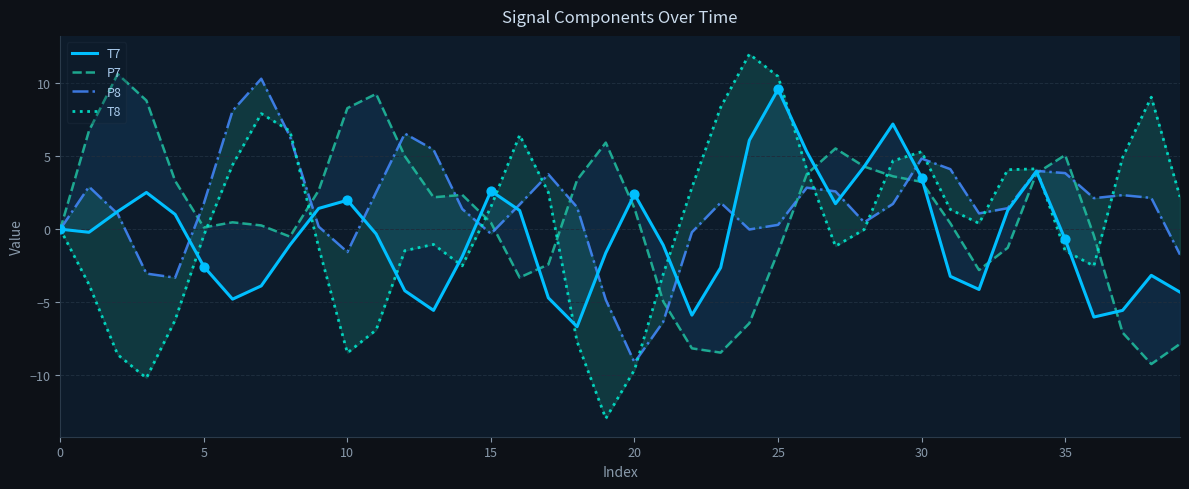

Which series contains the highest Y value?

T8